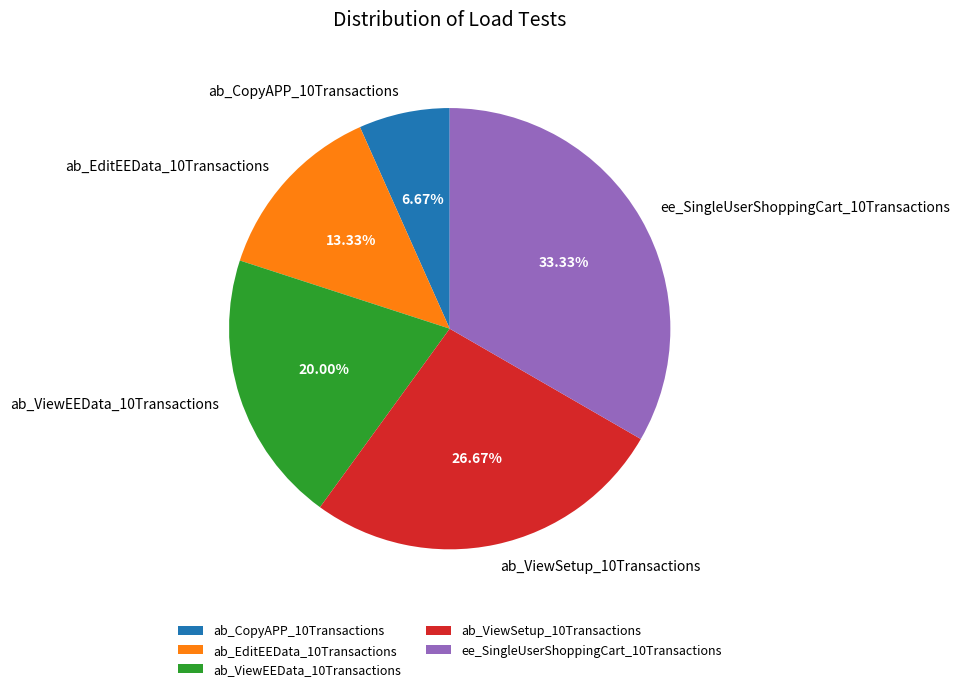

True or false: ab_CopyAPP_10Transactions accounts for 7% of the total.

True